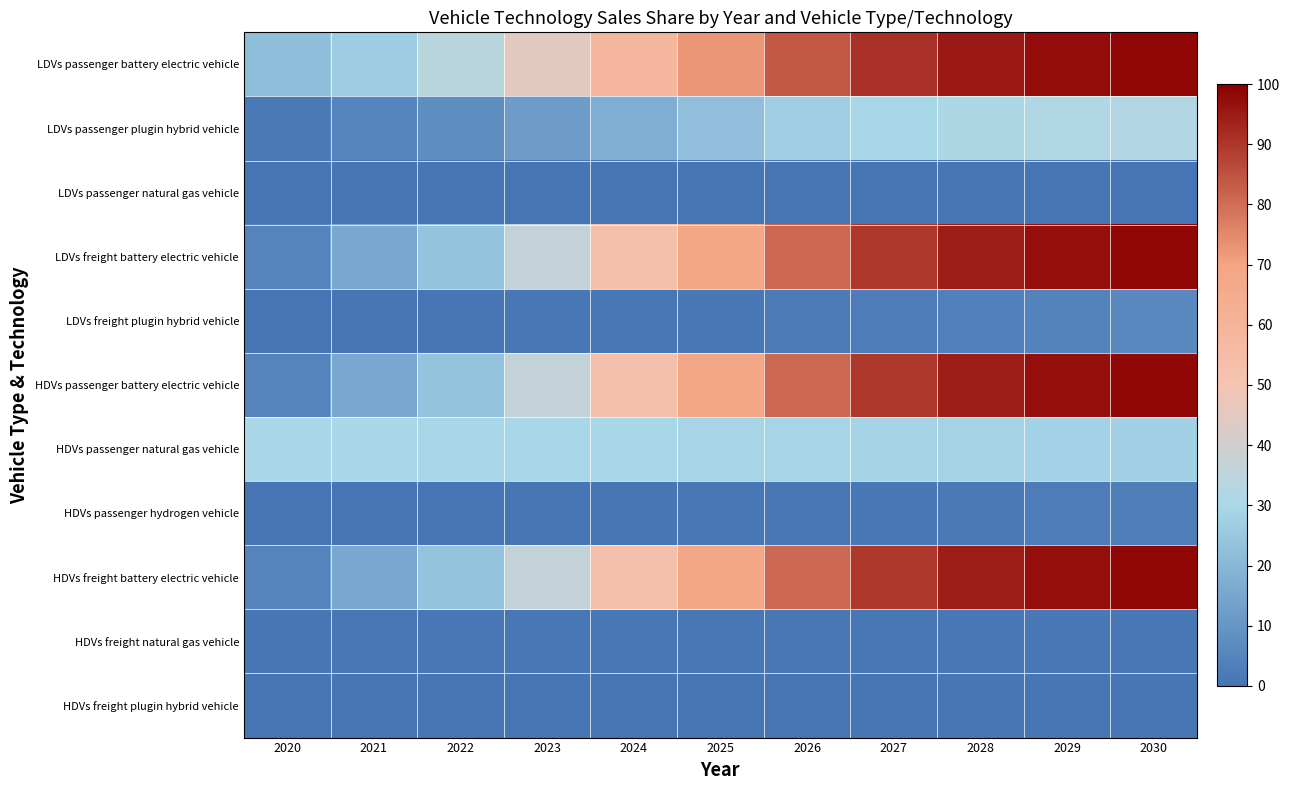

How many data points does each series have?

11